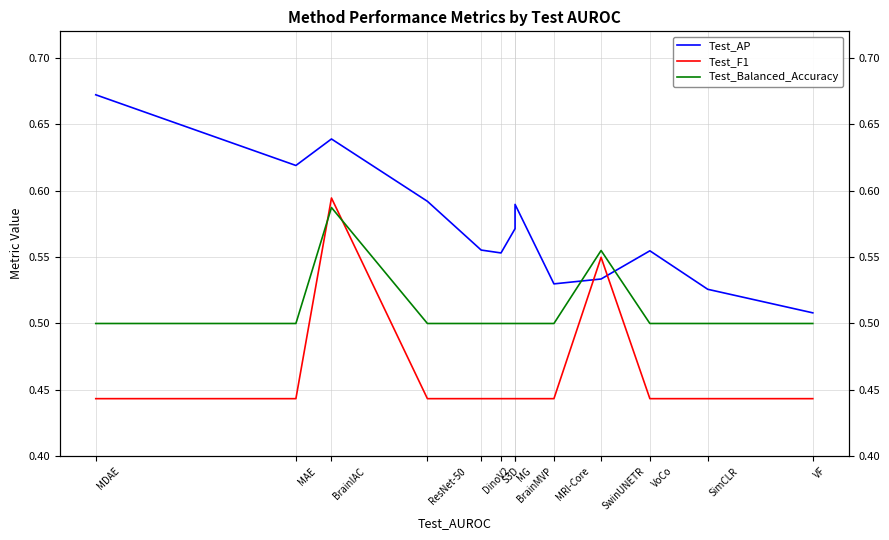

At SimCLR, list the series in order from smallest to largest.

Test_F1, Test_Balanced_Accuracy, Test_AP